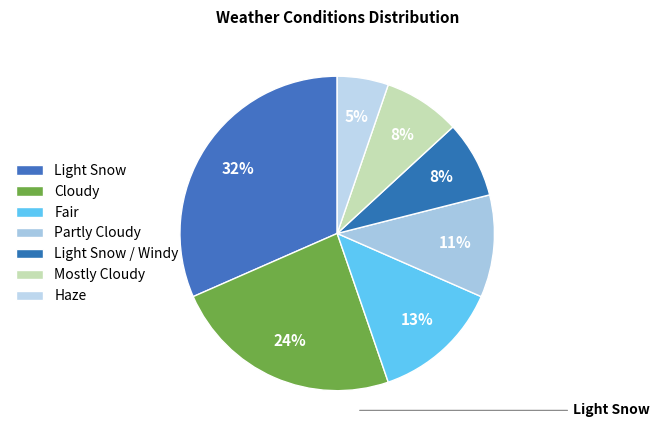

Rank the categories by value from highest to lowest.

Light Snow, Cloudy, Fair, Partly Cloudy, Light Snow / Windy, Mostly Cloudy, Haze